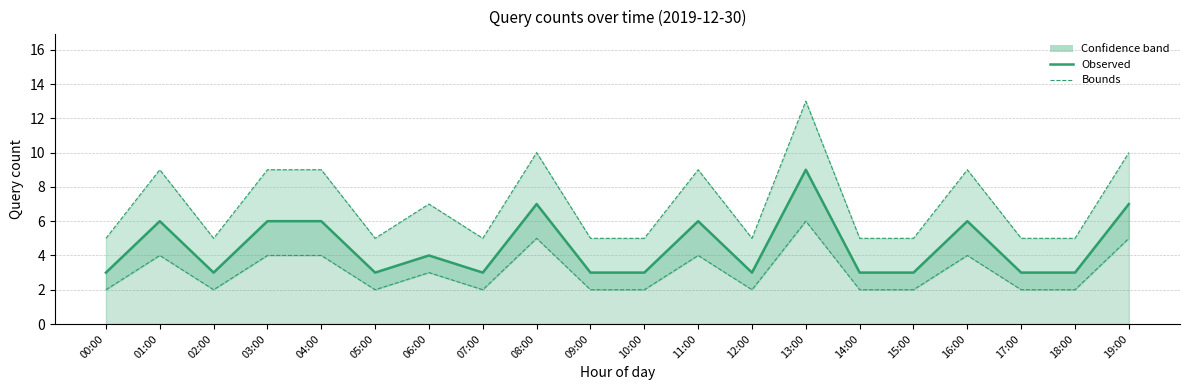

What is the value of the Observed point at the 19th from the left?

3